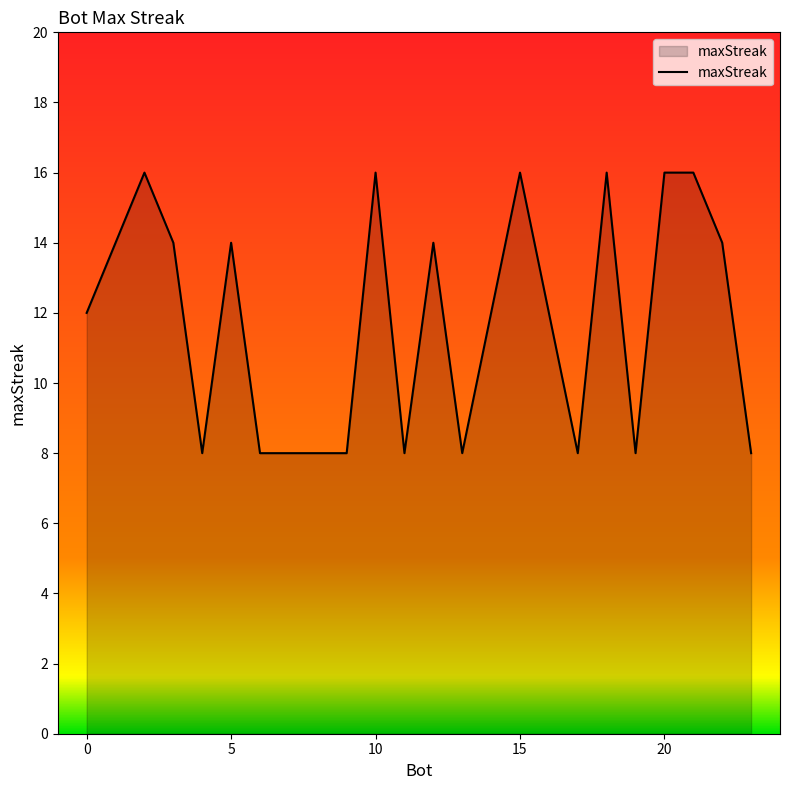

What is the difference between the maximum and minimum values?

8